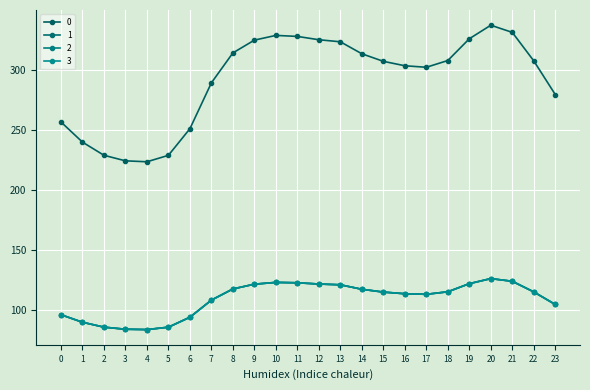

Is this an area chart (filled region under the line)?

No